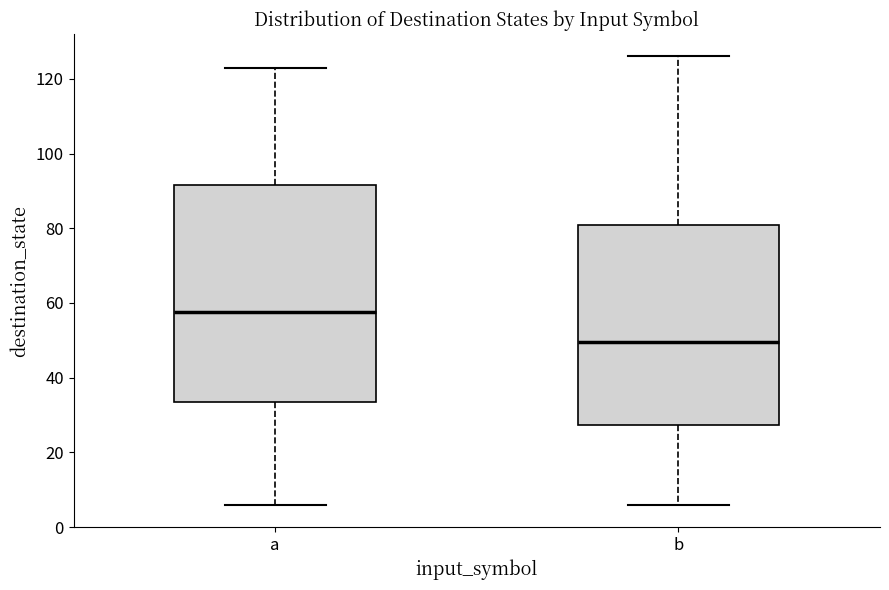

Reading left to right, transcribe this box plot: for each box, give where its median line is, the range the box spans, and where its two whiskers end, as read against the y-axis. The values are not printed on the chart, so give them approximately, as read against the axis.

a: median 58, box 34 to 92, whiskers 6 to 124
b: median 50, box 28 to 80, whiskers 6 to 126